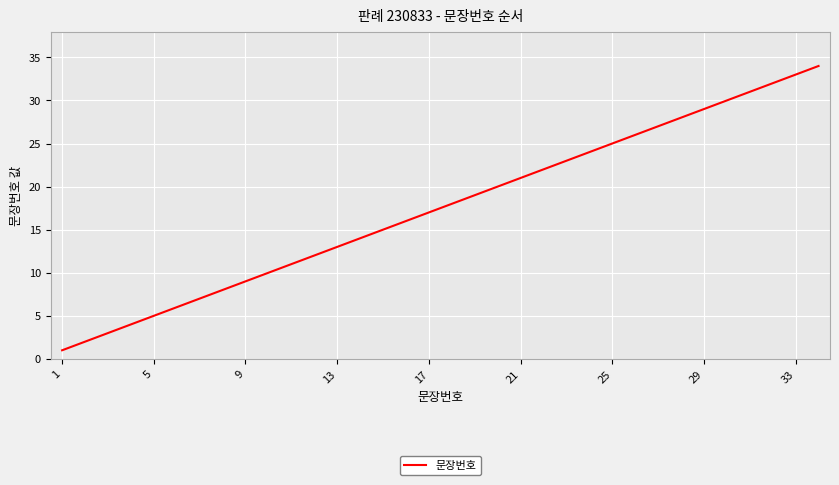

What is the difference between the maximum and minimum values?

33